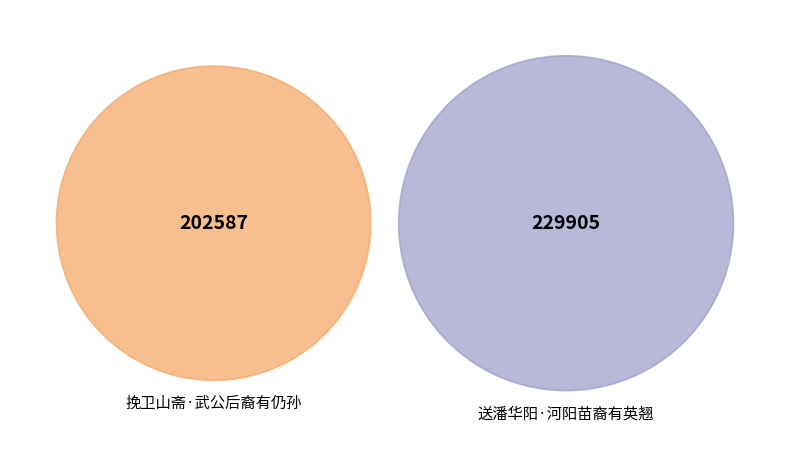

How many slices are in this pie chart?

2